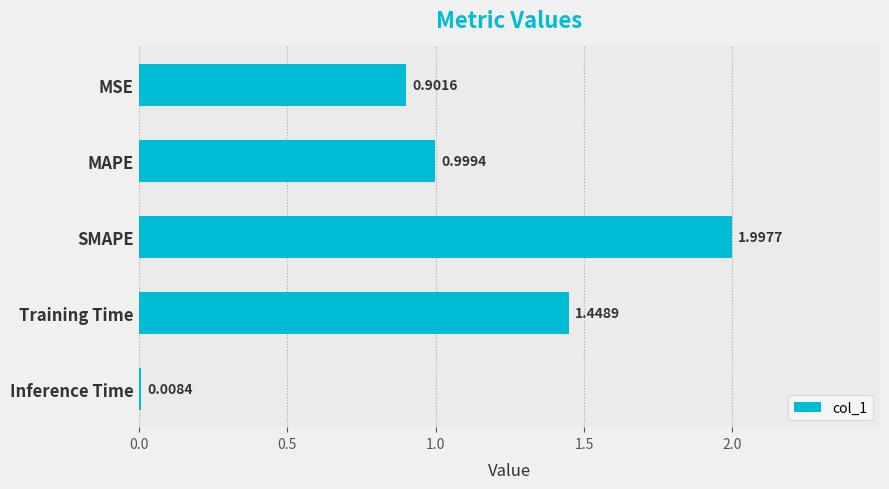

Between MSE and SMAPE, which is larger?

SMAPE